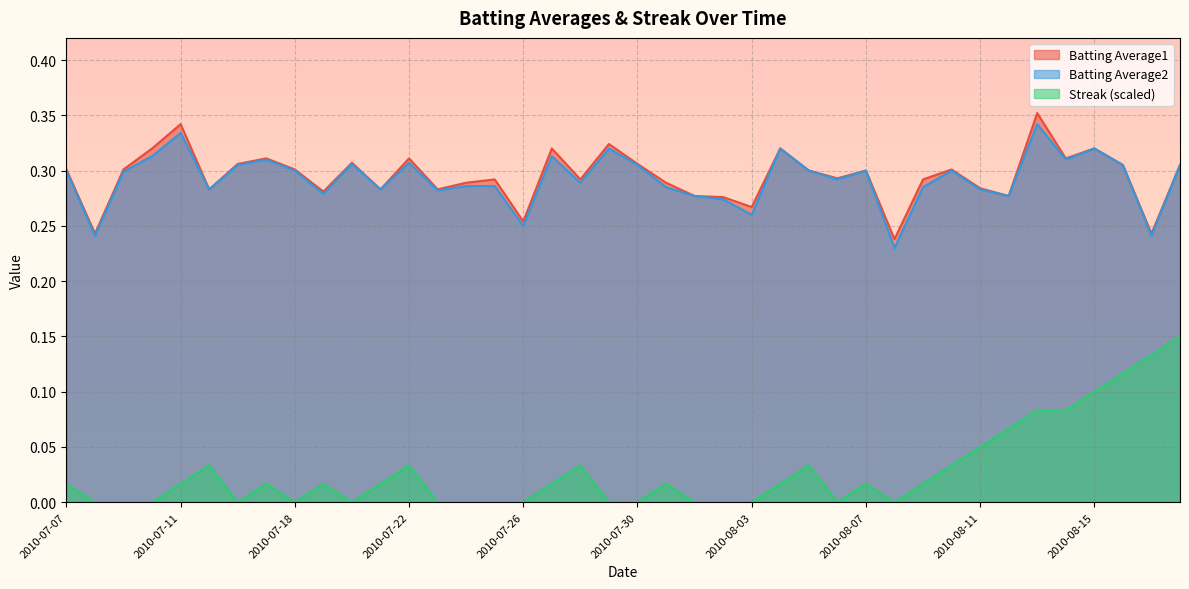

Reading left to right, transcribe all the data shown in this chart.

Batting Average1: 0.3	0.2	0.3	0.3	0.3	0.3	0.3	0.3	0.3	0.3	0.3	0.3	0.3	0.3	0.3	0.3	0.3	0.3	0.3	0.3	0.3	0.3	0.3	0.3	0.3	0.3	0.3	0.3	0.3	0.2	0.3	0.3	0.3	0.3	0.4	0.3	0.3	0.3	0.2	0.3
Batting Average2: 0.3	0.2	0.3	0.3	0.3	0.3	0.3	0.3	0.3	0.3	0.3	0.3	0.3	0.3	0.3	0.3	0.2	0.3	0.3	0.3	0.3	0.3	0.3	0.3	0.3	0.3	0.3	0.3	0.3	0.2	0.3	0.3	0.3	0.3	0.3	0.3	0.3	0.3	0.2	0.3
Streak: 0.0	0.0	0.0	0.0	0.0	0.0	0.0	0.0	0.0	0.0	0.0	0.0	0.0	0.0	0.0	0.0	0.0	0.0	0.0	0.0	0.0	0.0	0.0	0.0	0.0	0.0	0.0	0.0	0.0	0.0	0.0	0.0	0.0	0.1	0.1	0.1	0.1	0.1	0.1	0.1